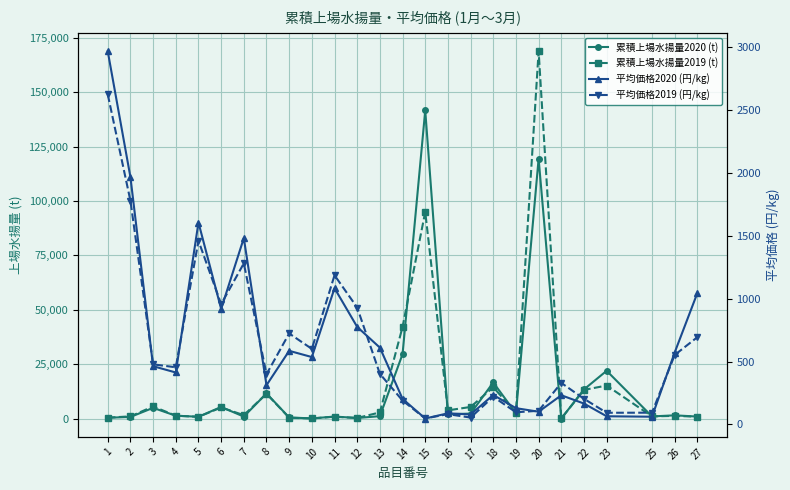

How many data points in 累積上場水揚量2019 (t) are above 2646?

13